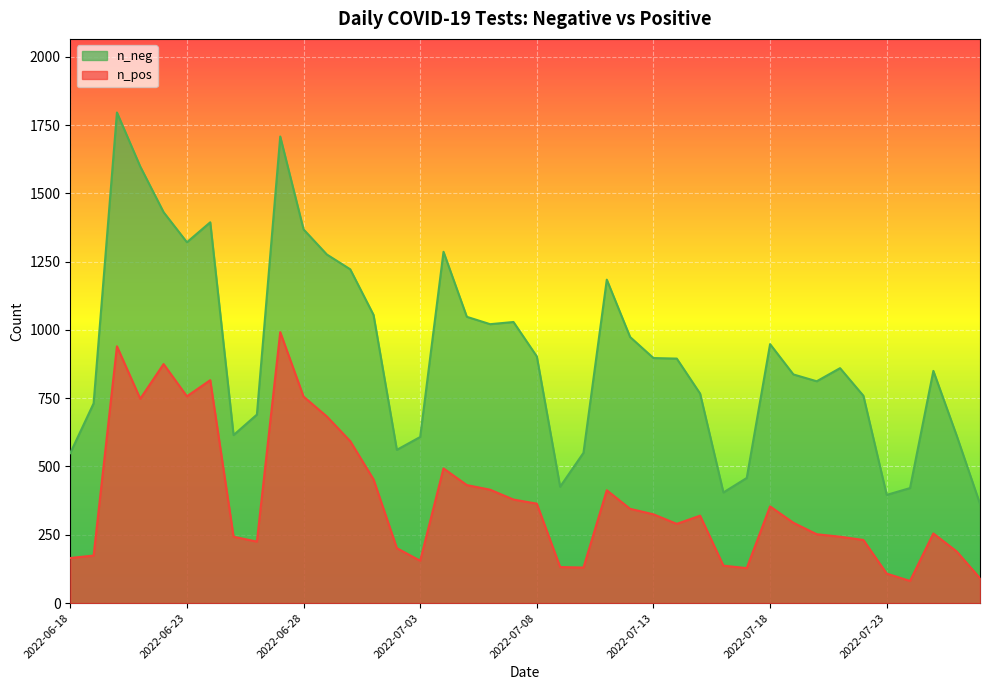

True or false: n_neg and n_pos cross at least once.

False